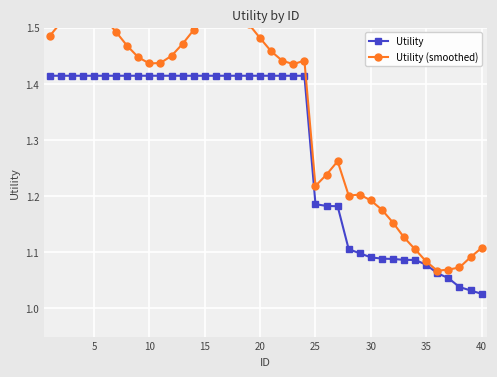

At which category does the chart reach its peak across all series?

15